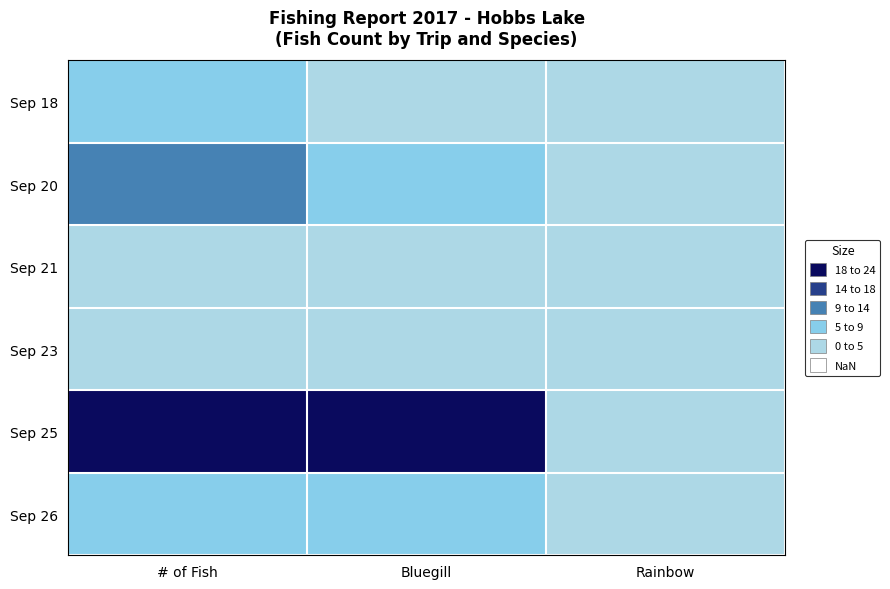

At which category does the chart reach its minimum across all series?

Rainbow